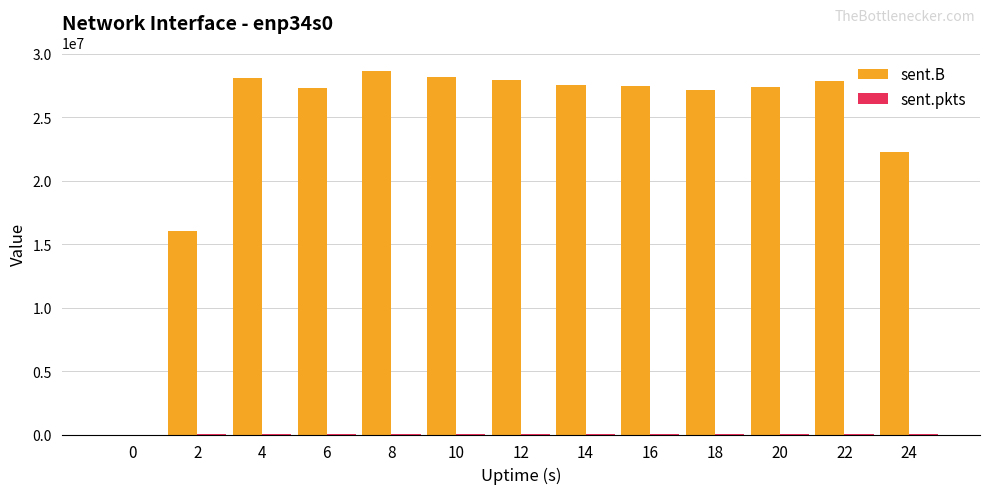

What is the greatest value displayed?

28657436